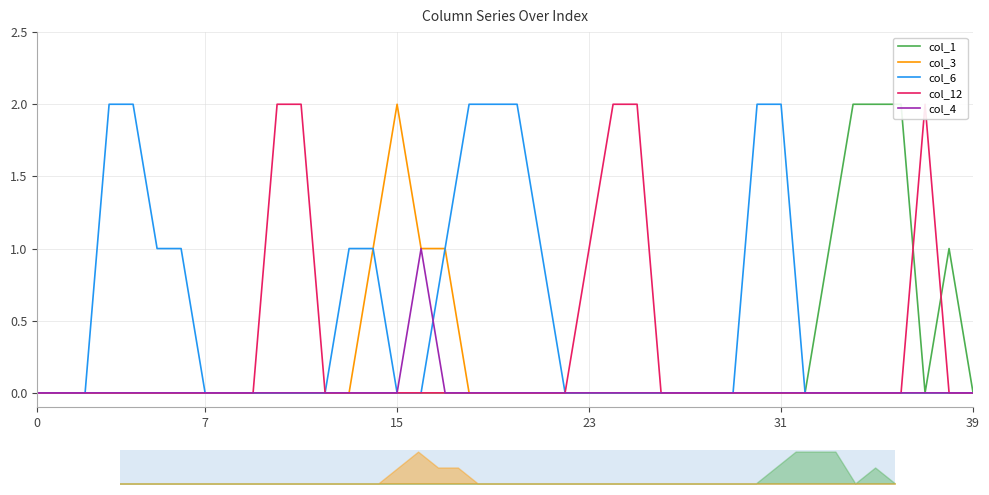

What is the sum of the col_12 values at 15 and 23?

1